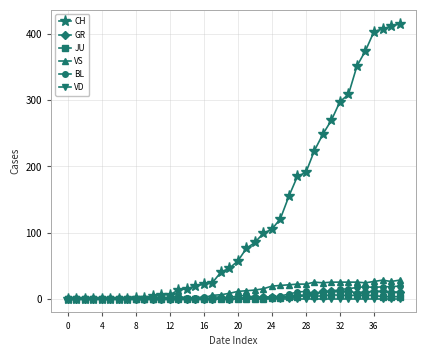

Which series has the largest total across all categories?

CH